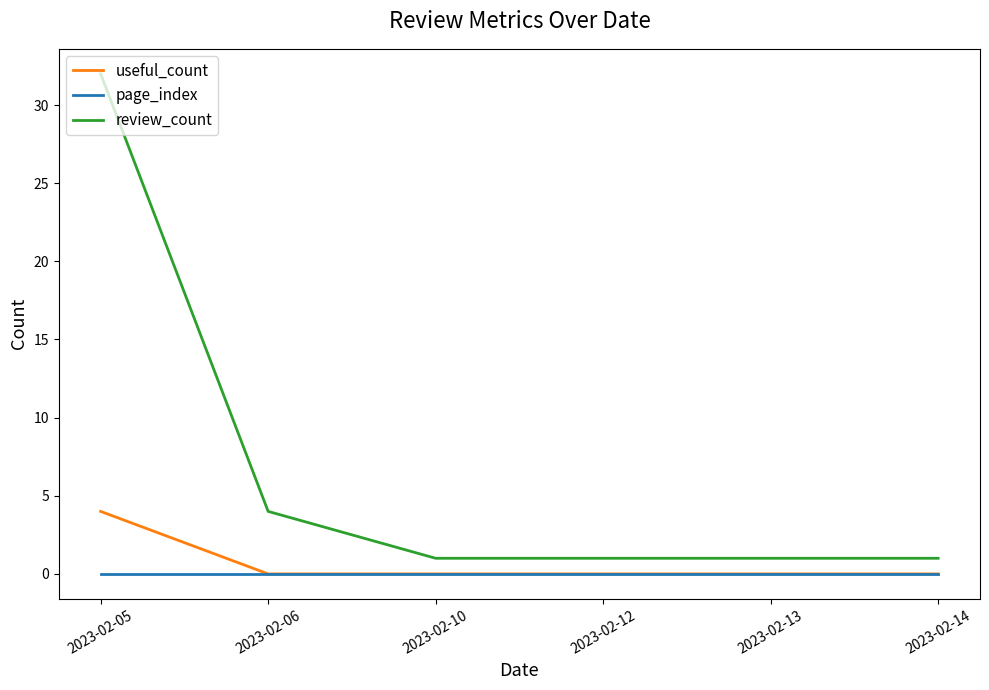

Reading left to right, extract all data points from this chart.

useful_count: 2023-02-05=4	2023-02-06=0	2023-02-10=0	2023-02-12=0	2023-02-13=0	2023-02-14=0
page_index: 2023-02-05=0	2023-02-06=0	2023-02-10=0	2023-02-12=0	2023-02-13=0	2023-02-14=0
review_count: 2023-02-05=32	2023-02-06=4	2023-02-10=1	2023-02-12=1	2023-02-13=1	2023-02-14=1